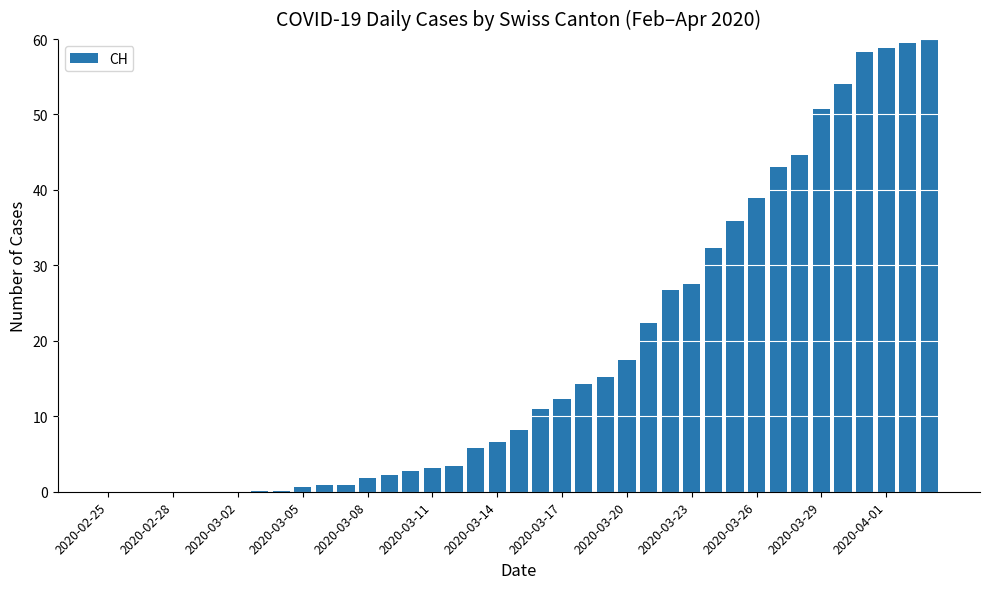

What is the sum of all values?

719.4